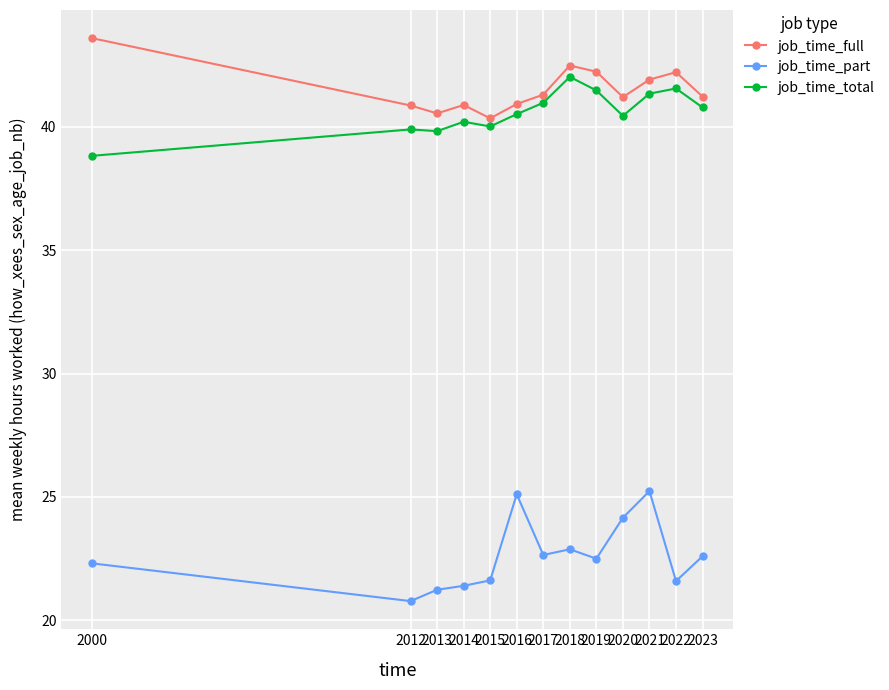

What is the value of the job_time_part point at the 9th from the left?

22.5